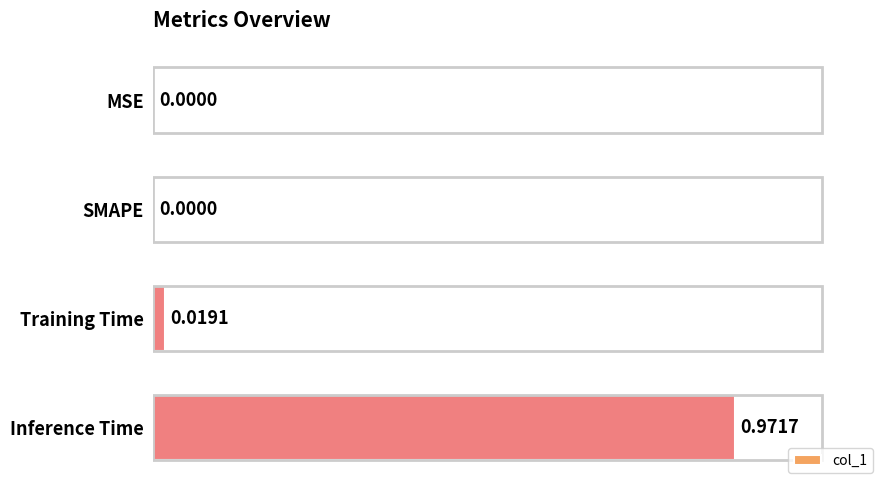

What is the change in value from SMAPE to Inference Time?

+1.0